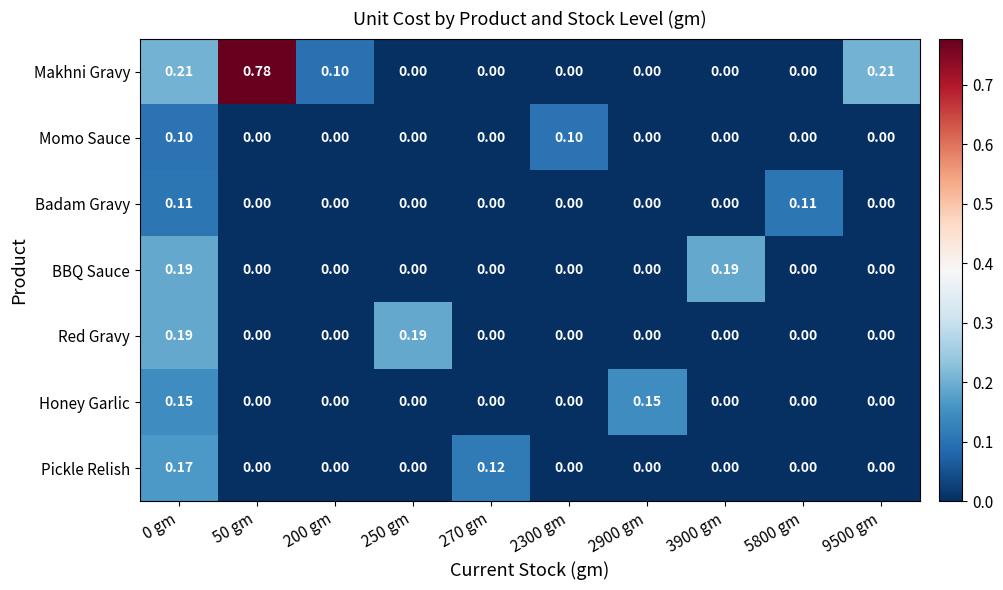

Which series has the largest range (max minus min)?

Makhni Gravy